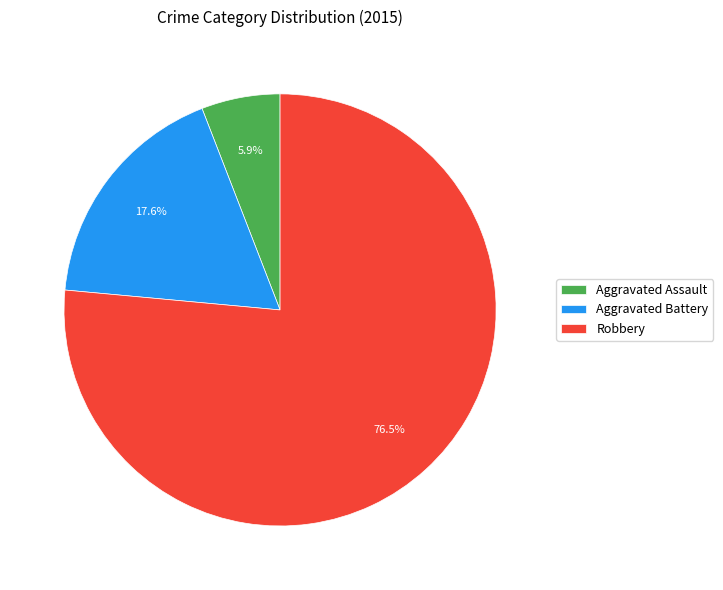

What is the smallest slice in the pie chart?

Aggravated Assault